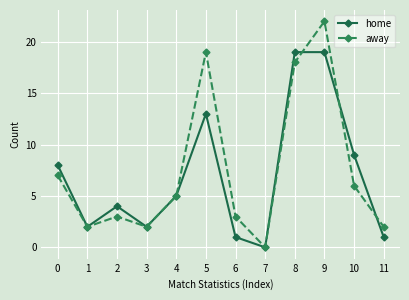

At which category is the sum across all series the highest?

9